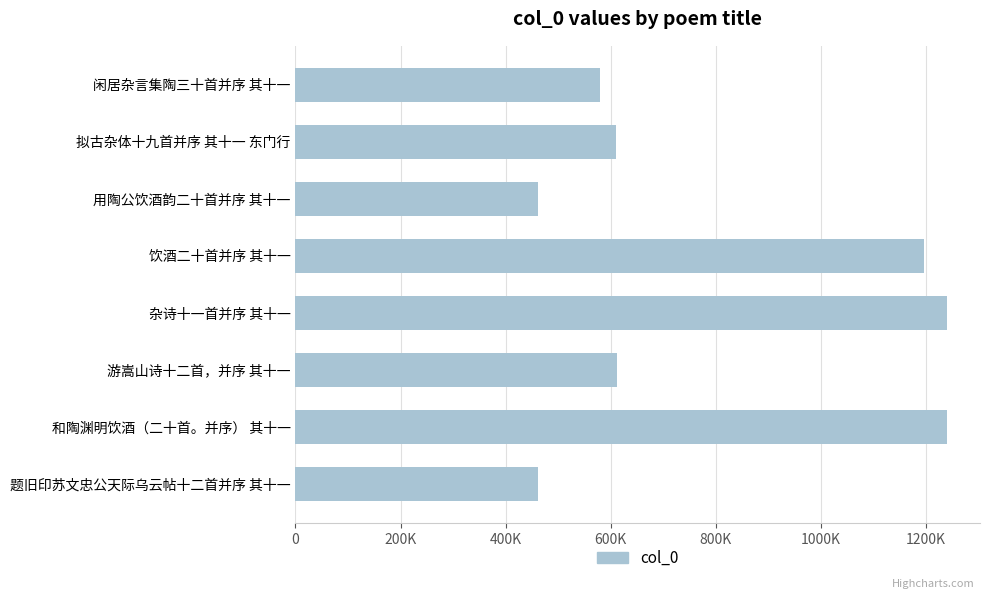

Are the bars horizontal?

Yes